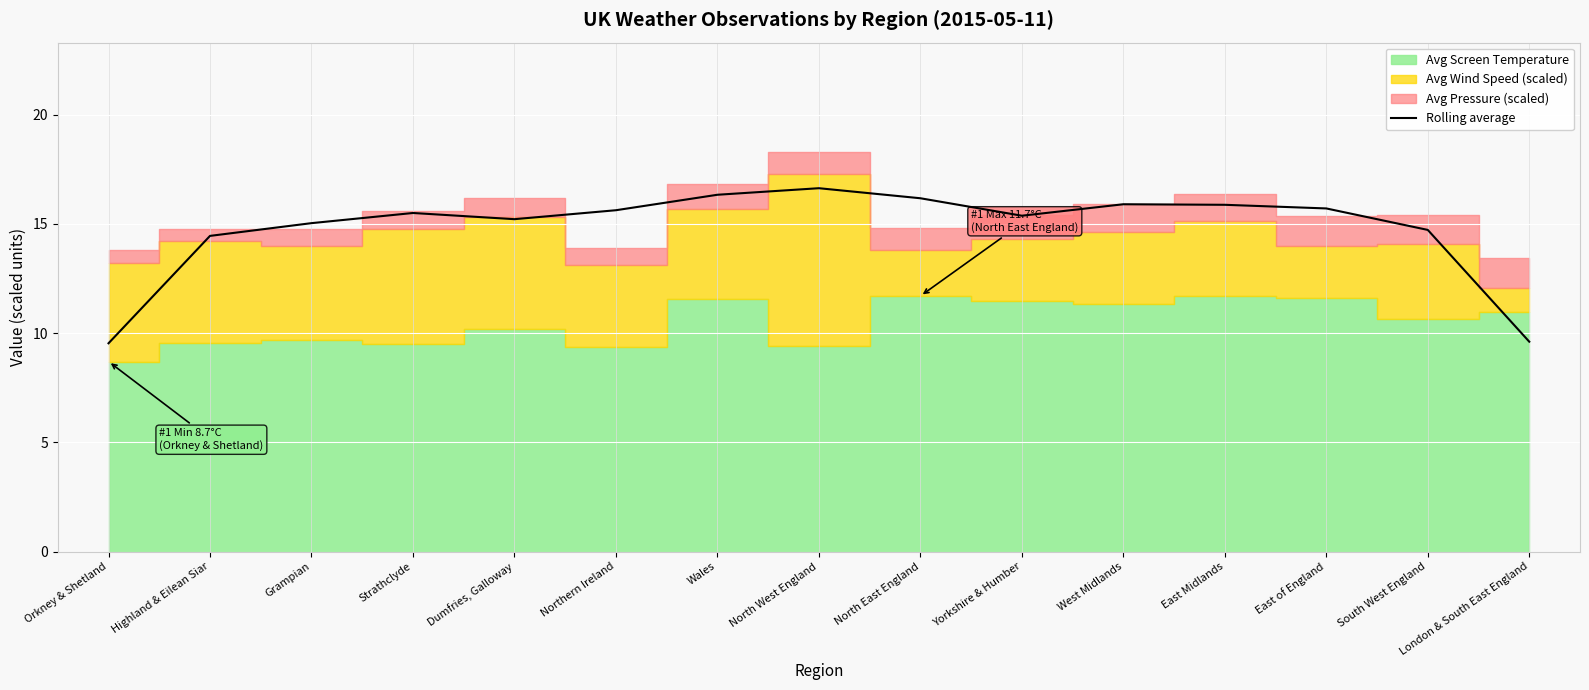

Which label corresponds to the largest value in the chart?

North West England